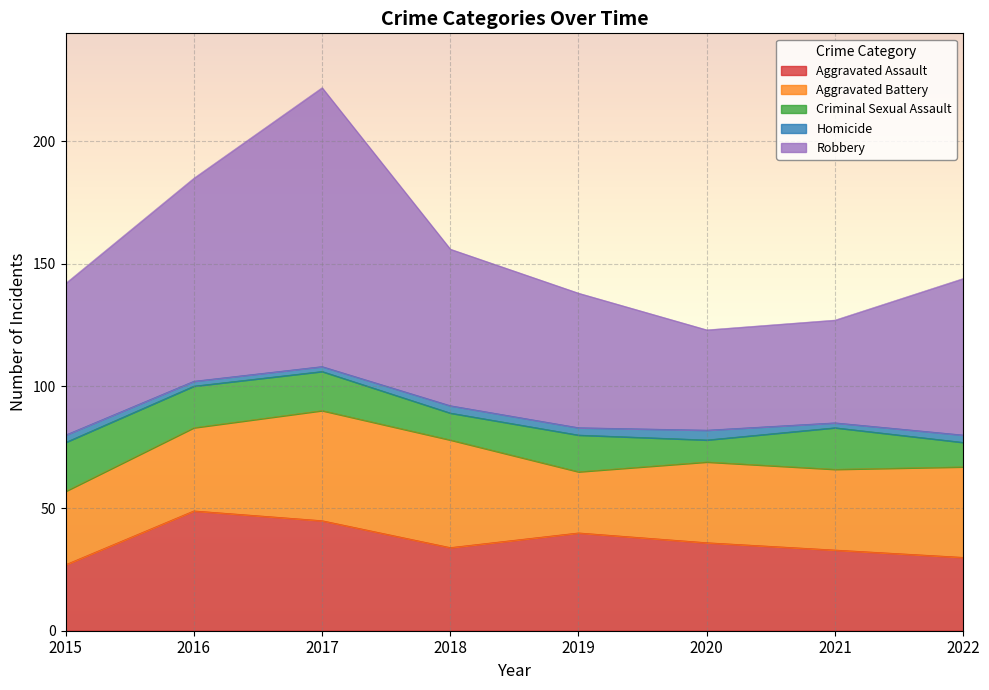

What is the difference between the maximum and minimum values in the Criminal Sexual Assault series?

11